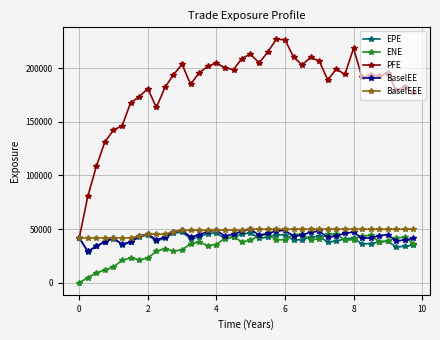

At how many categories does at least one series exceed 26170?

40